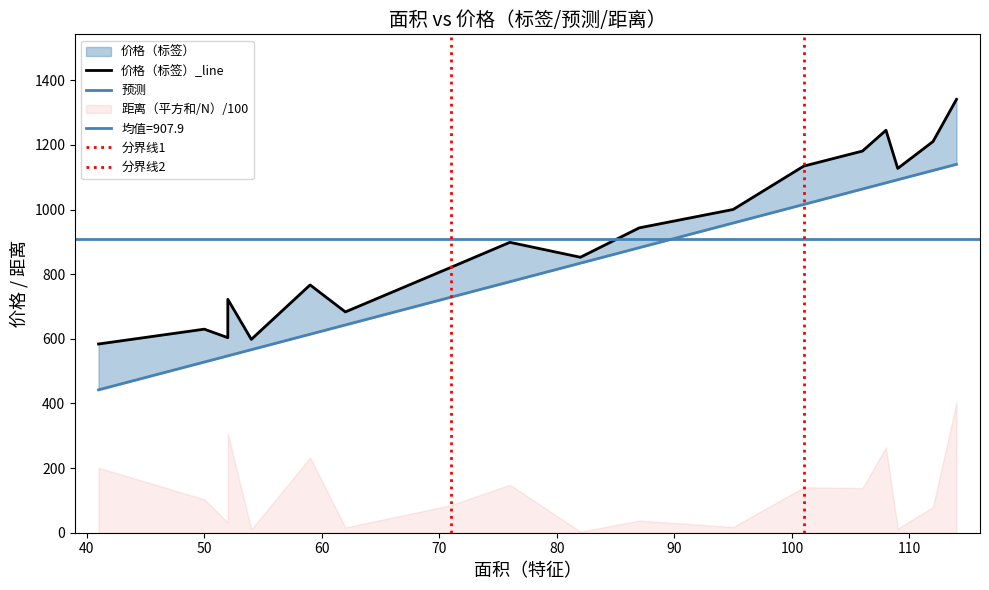

True or false: 价格（标签） and 预测 cross at least once.

False